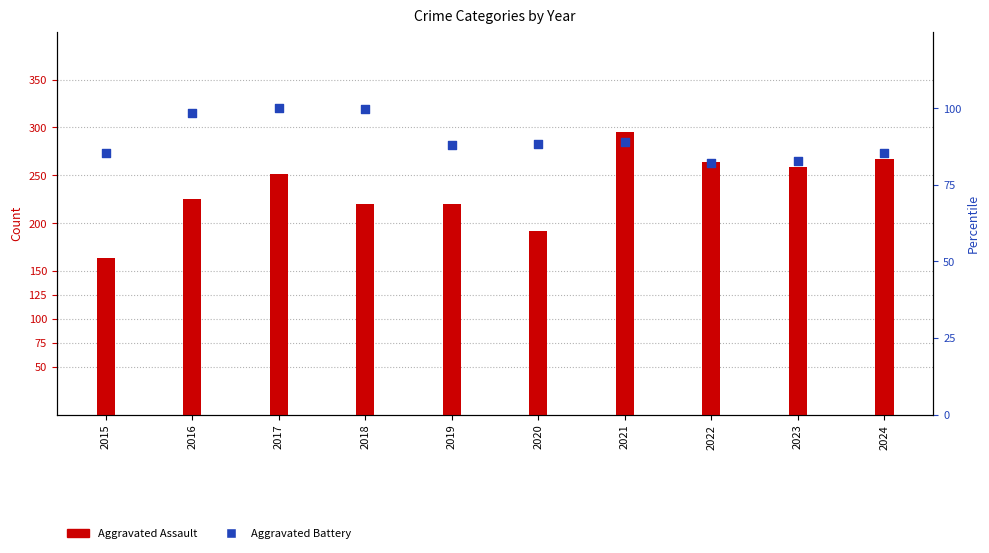

Which series contains the highest Y value?

Aggravated Assault